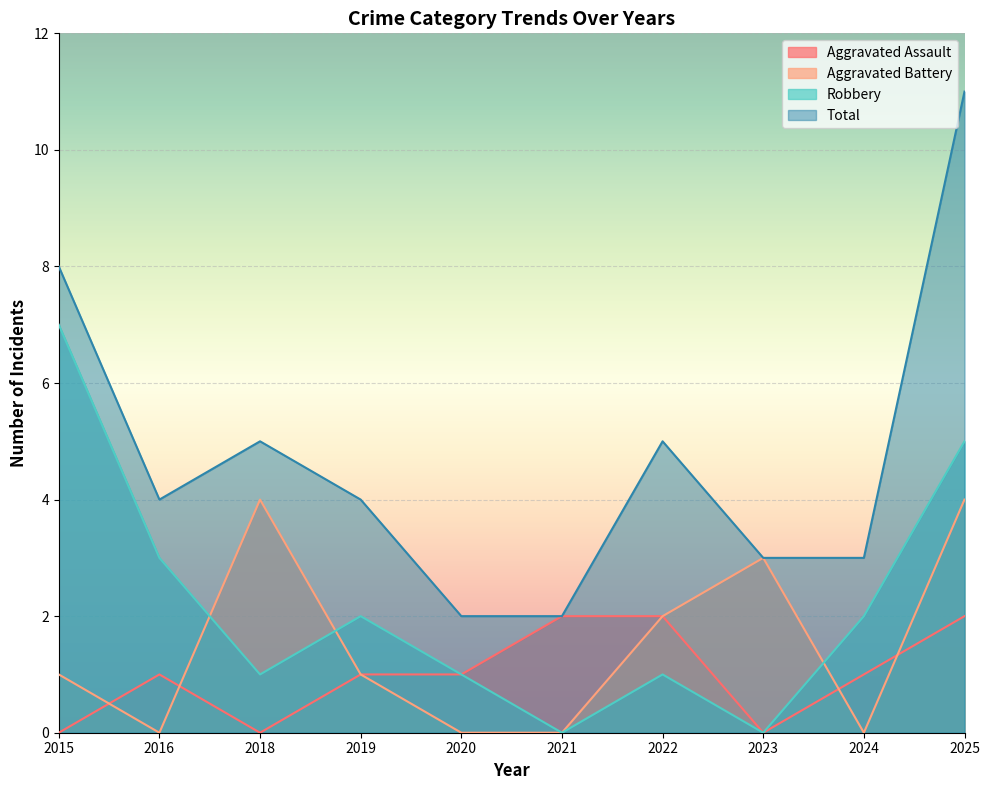

Reading right to left, list all the values displayed in this chart.

Aggravated Assault: 2025=2	2024=1	2023=0	2022=2	2021=2	2020=1	2019=1	2018=0	2016=1	2015=0
Aggravated Battery: 2025=4	2024=0	2023=3	2022=2	2021=0	2020=0	2019=1	2018=4	2016=0	2015=1
Robbery: 2025=5	2024=2	2023=0	2022=1	2021=0	2020=1	2019=2	2018=1	2016=3	2015=7
Total: 2025=11	2024=3	2023=3	2022=5	2021=2	2020=2	2019=4	2018=5	2016=4	2015=8